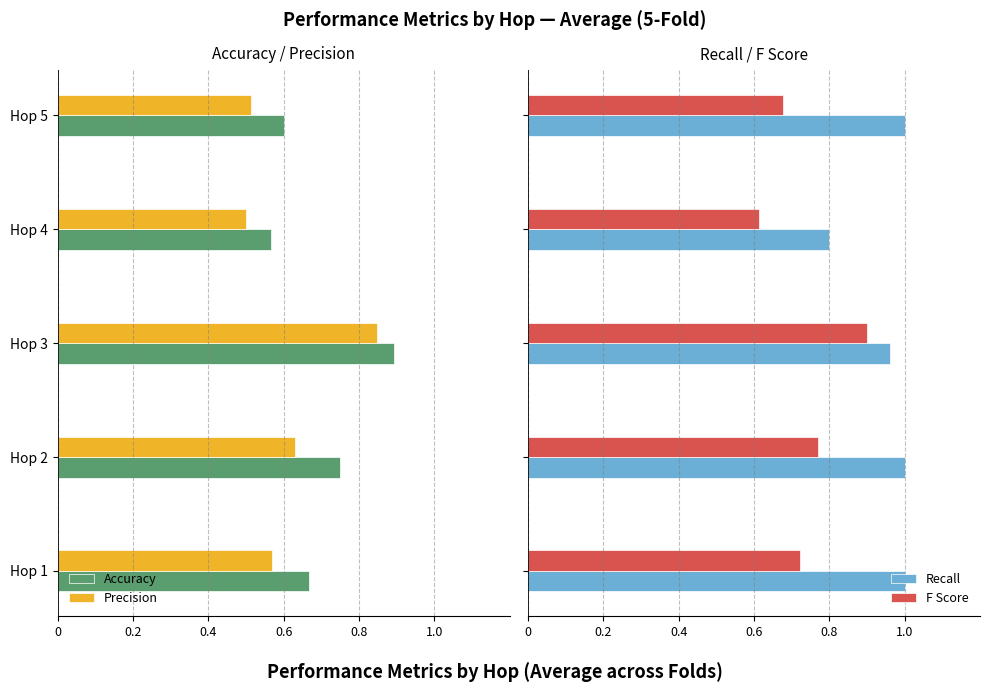

How many bars are there in each group?

4